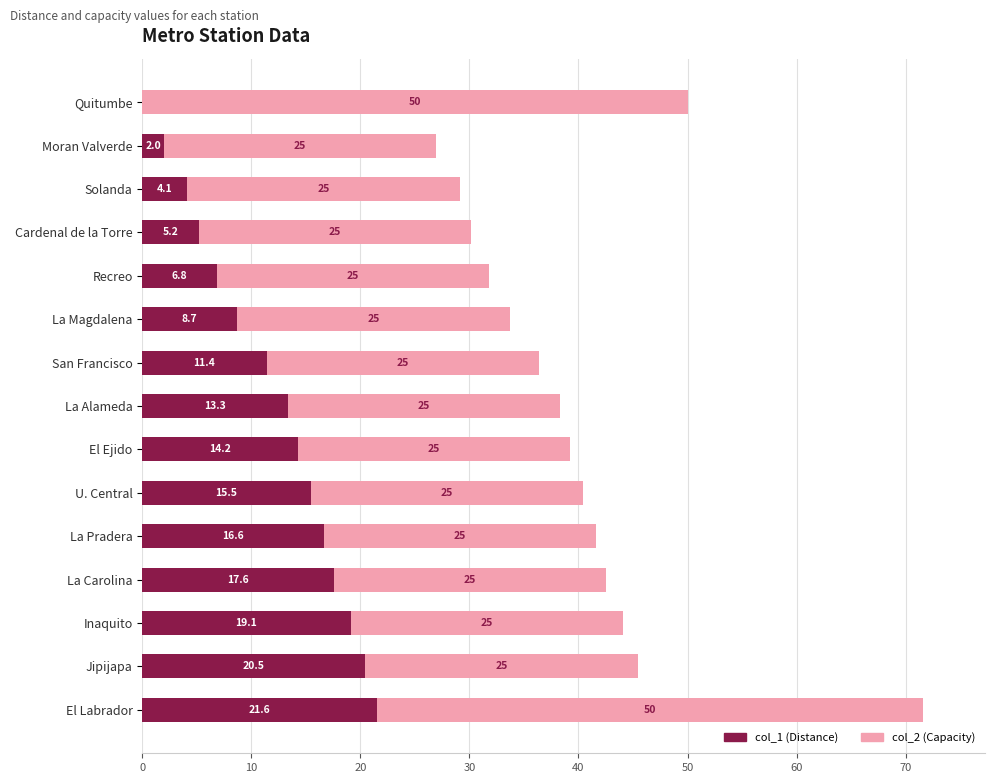

At which category is the sum across all series the highest?

El Labrador